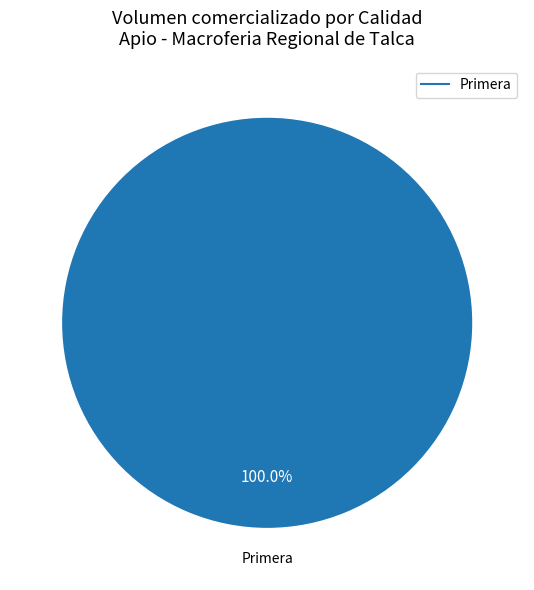

Which slice represents more than half of the pie?

Primera